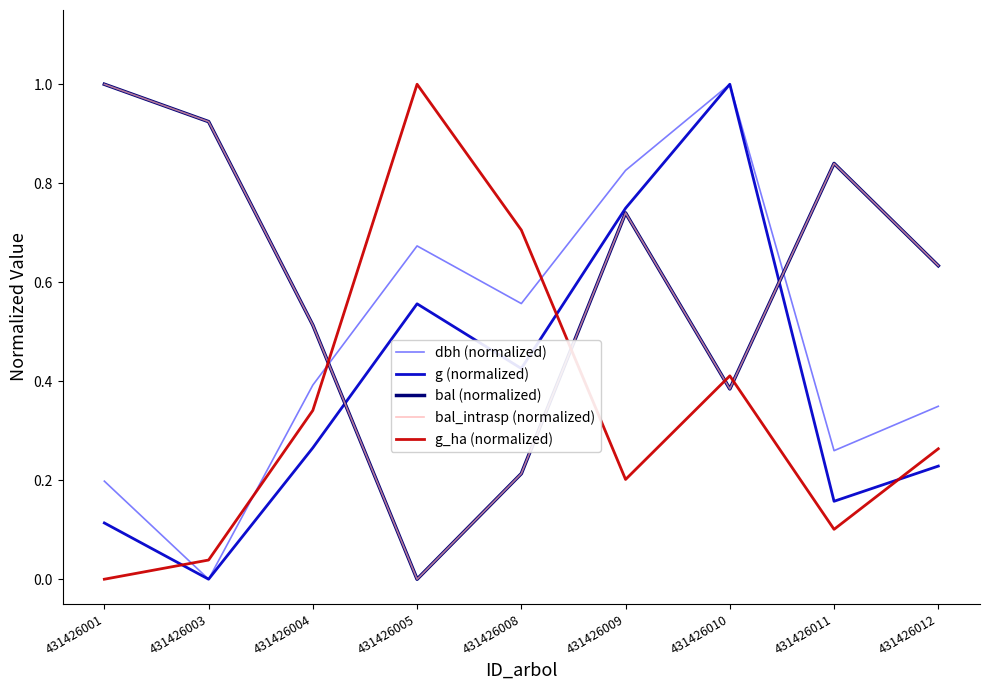

What is the difference between the dbh (normalized) values at 431426012 and 431426003?

0.3